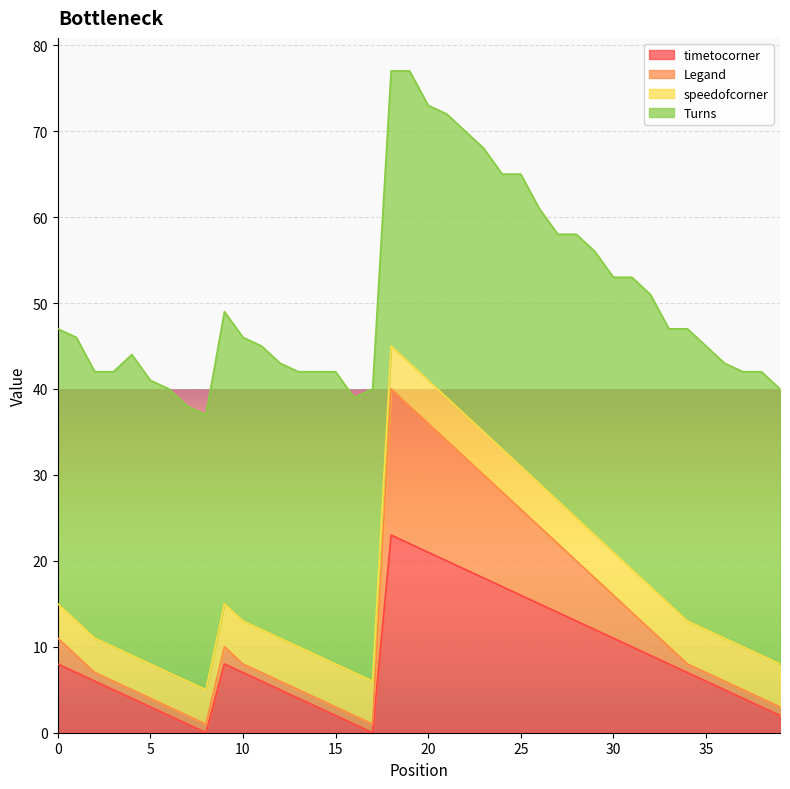

Which series changed the most between 6 and 10?

timetocorner